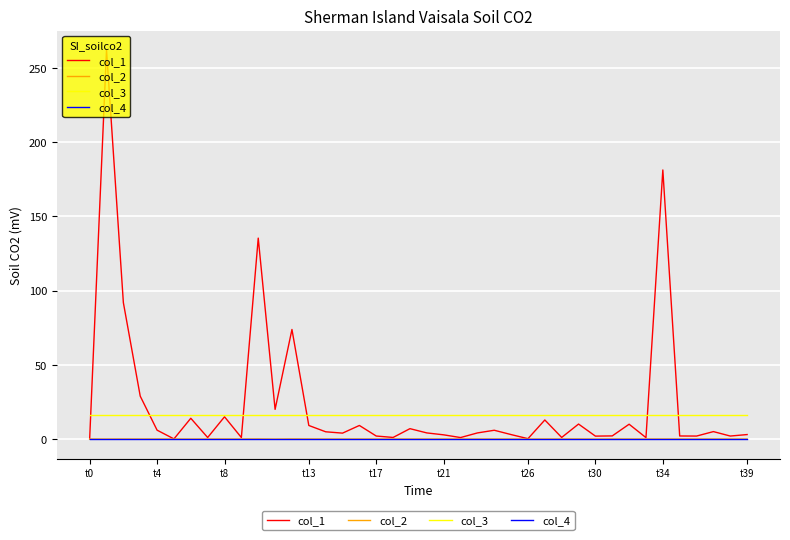

True or false: col_3 and col_2 intersect in this chart.

False